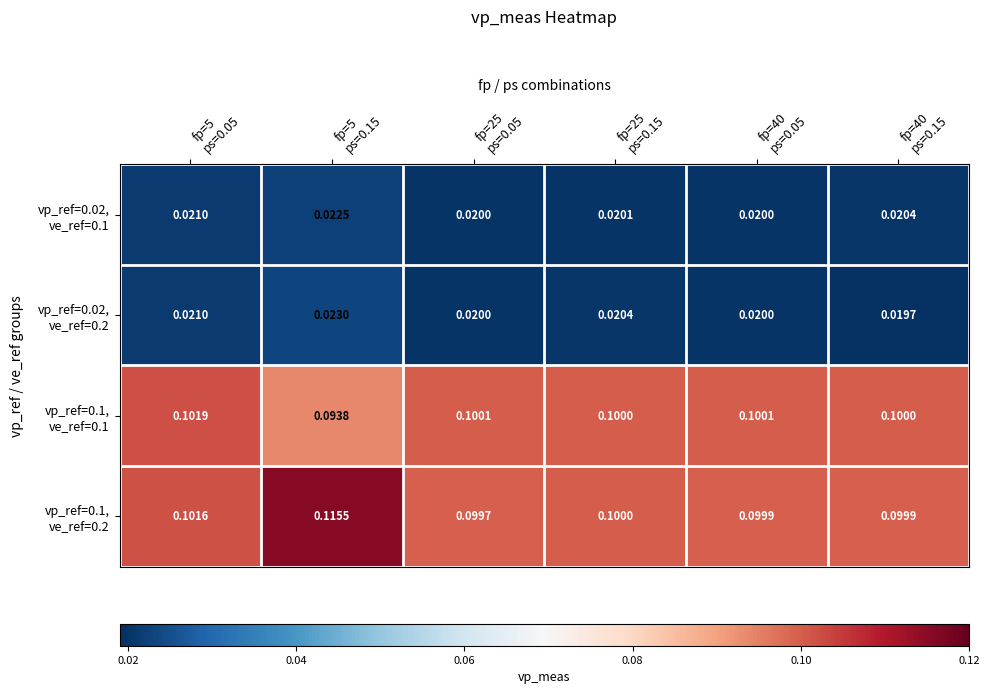

How many data points does each series have?

6